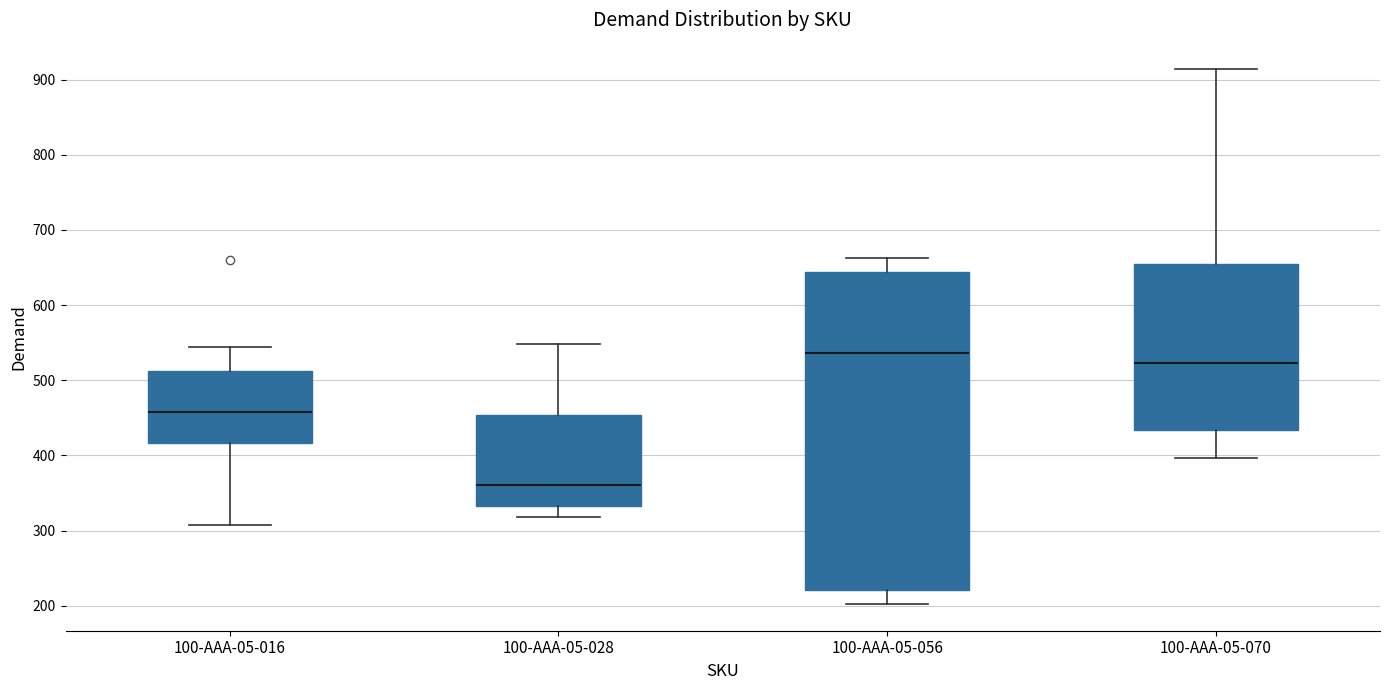

Reading left to right, read every box against the y-axis: the position of its median line, the range the box covers, and the ends of its whiskers. The values are not printed on the chart, so give them approximately, as read against the axis.

100-AAA-05-016: median 460, box 420 to 510, whiskers 310 to 540
100-AAA-05-028: median 360, box 330 to 450, whiskers 320 to 550
100-AAA-05-056: median 540, box 220 to 640, whiskers 200 to 660
100-AAA-05-070: median 520, box 430 to 650, whiskers 400 to 910